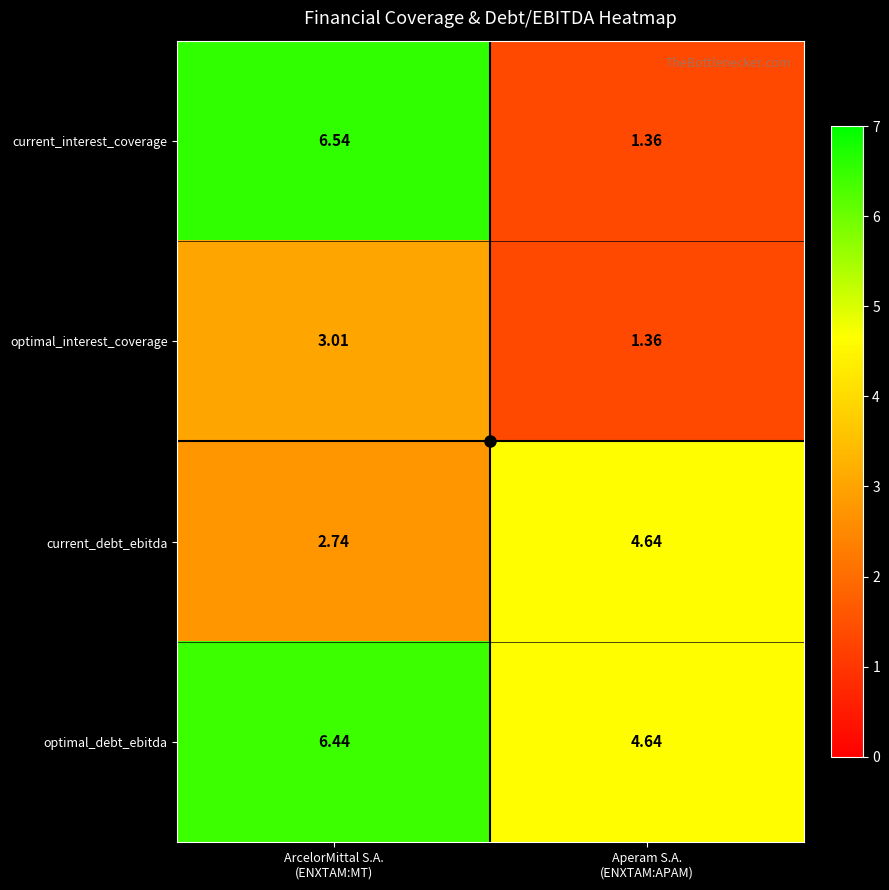

How many data points in optimal_interest_coverage are less than 3?

1